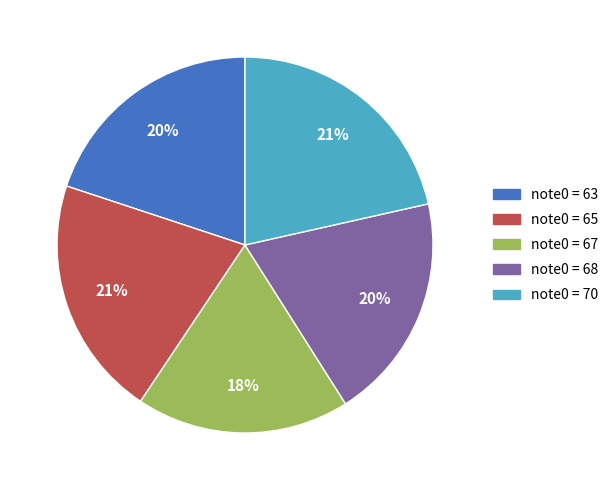

Is it true that note0 = 68 is 25% of the pie?

False